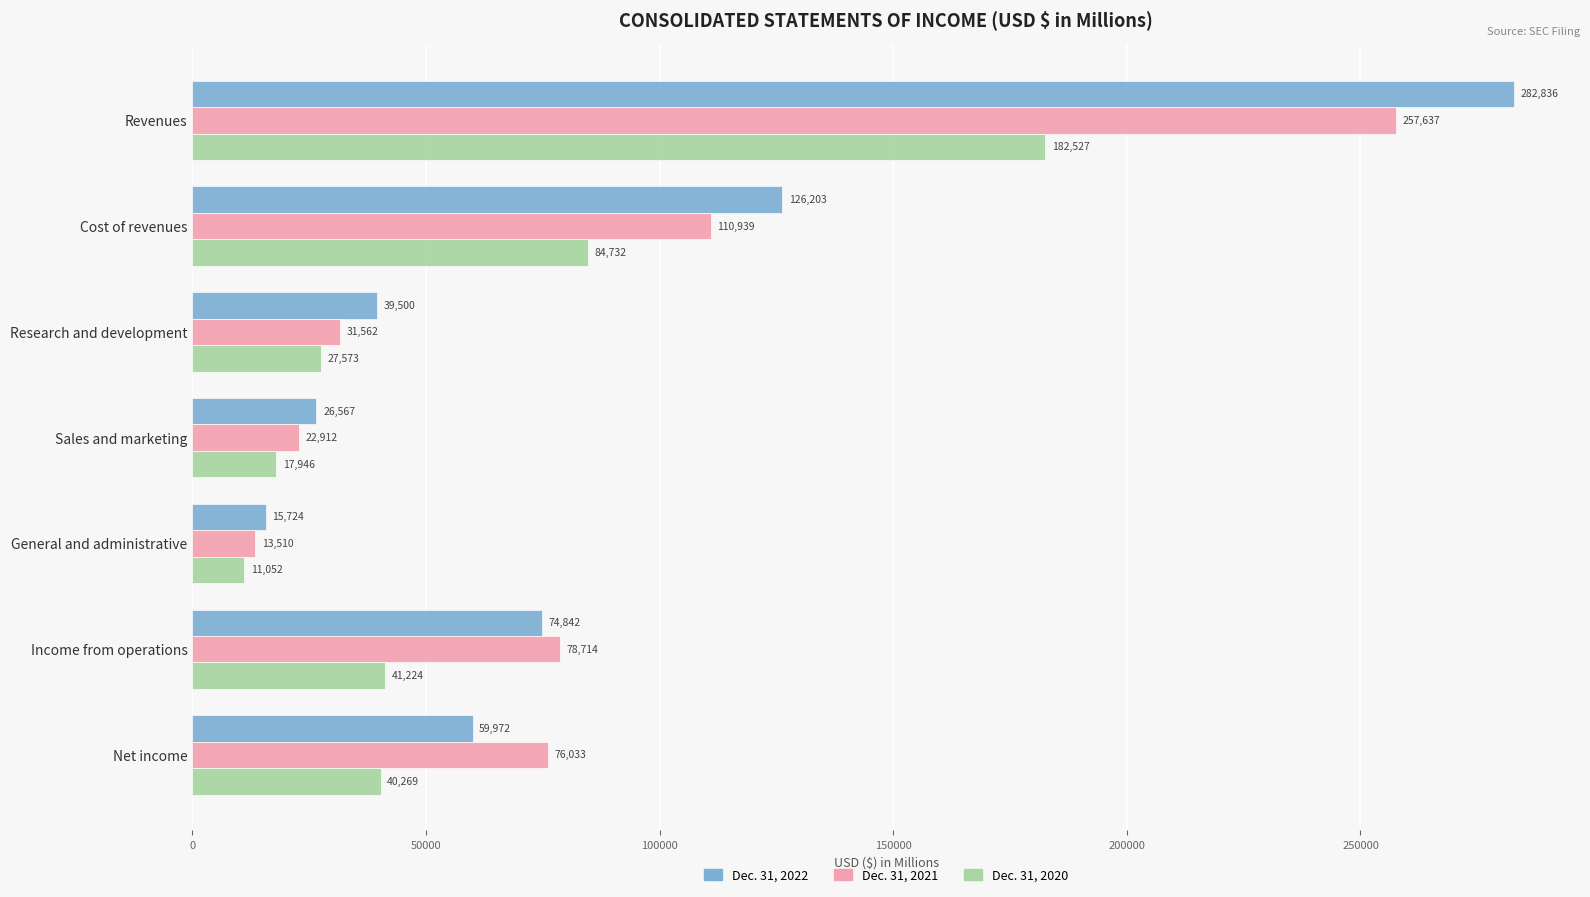

The Dec. 31, 2021 series shows 110939 at Cost of revenues. True or false?

True